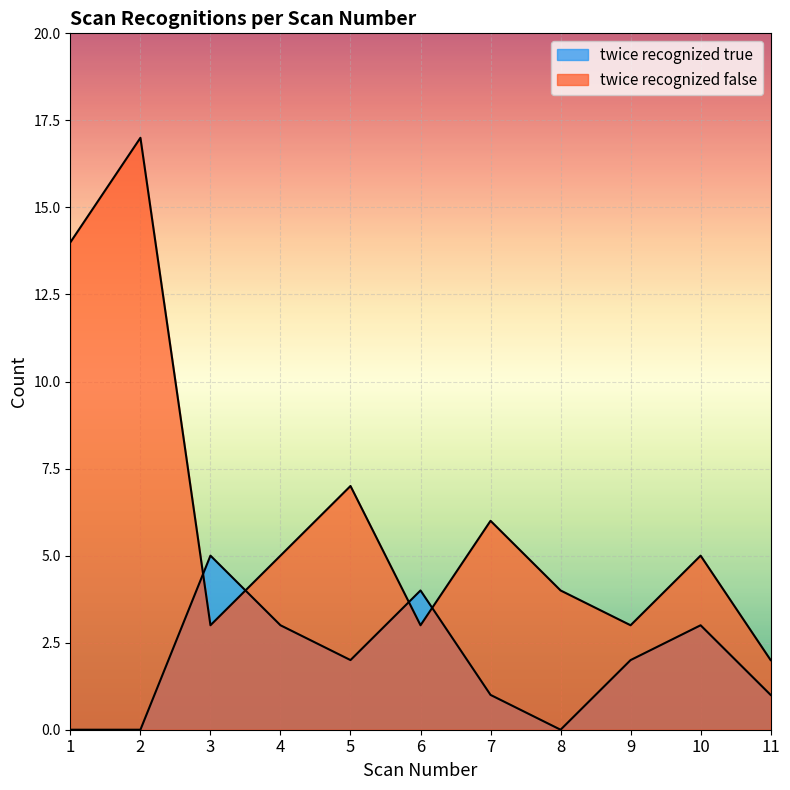

Which label corresponds to the largest value in the chart?

2